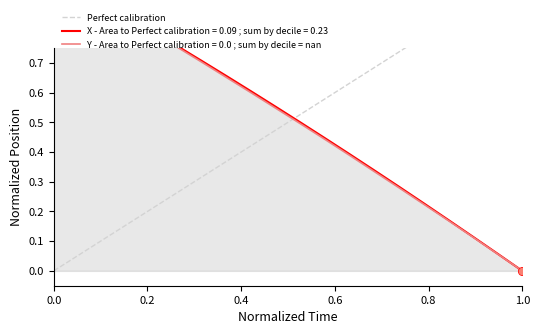

Between 0.0 and 1.0, which is larger?

1.0